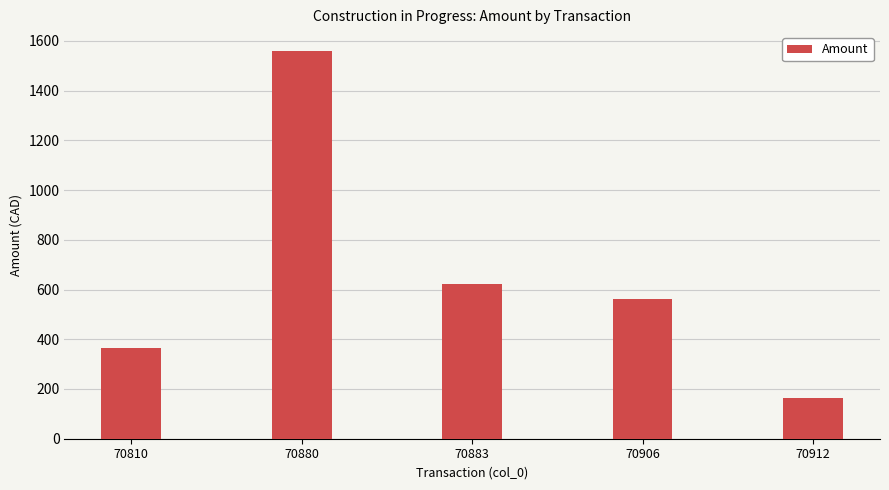

Is it true that the value at 70912 is 162.9?

True